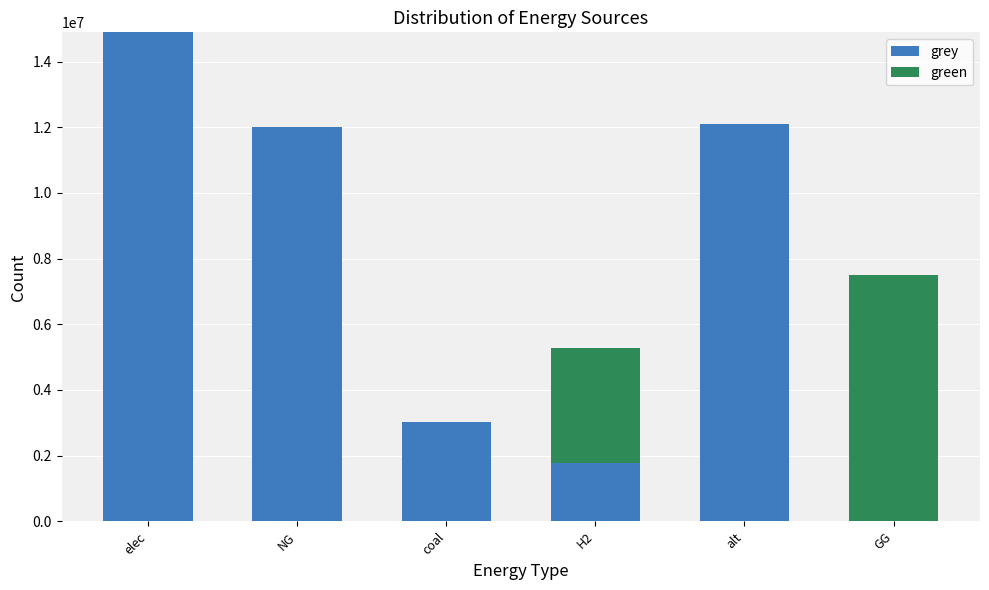

The value of grey at NG is 21264530.1. True or false?

False